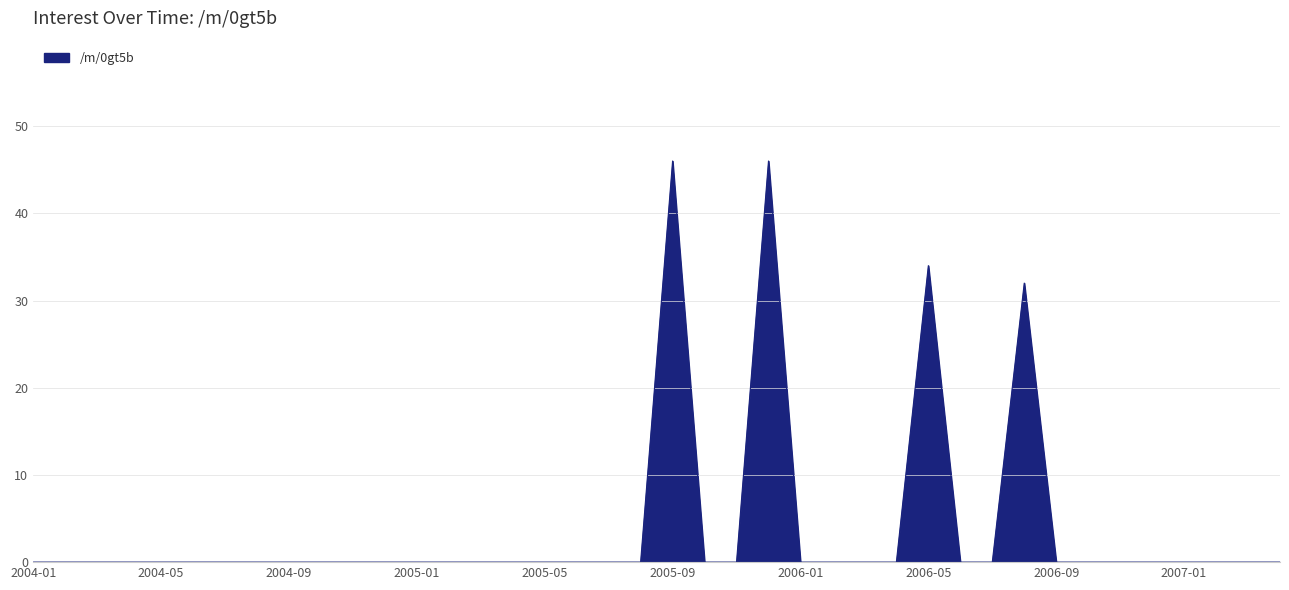

What is the maximum value shown in the chart?

46